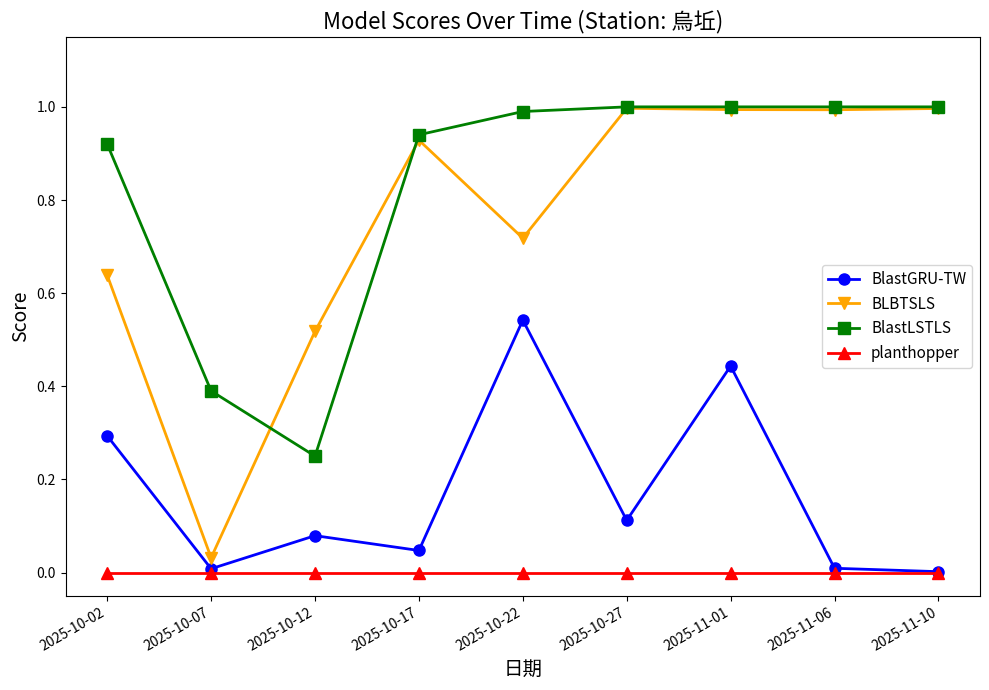

What is the total value across all series at 2025-11-01?

2.4